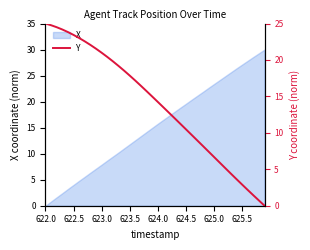

The chart shows a value of 19.2 at 624.0. True or false?

False